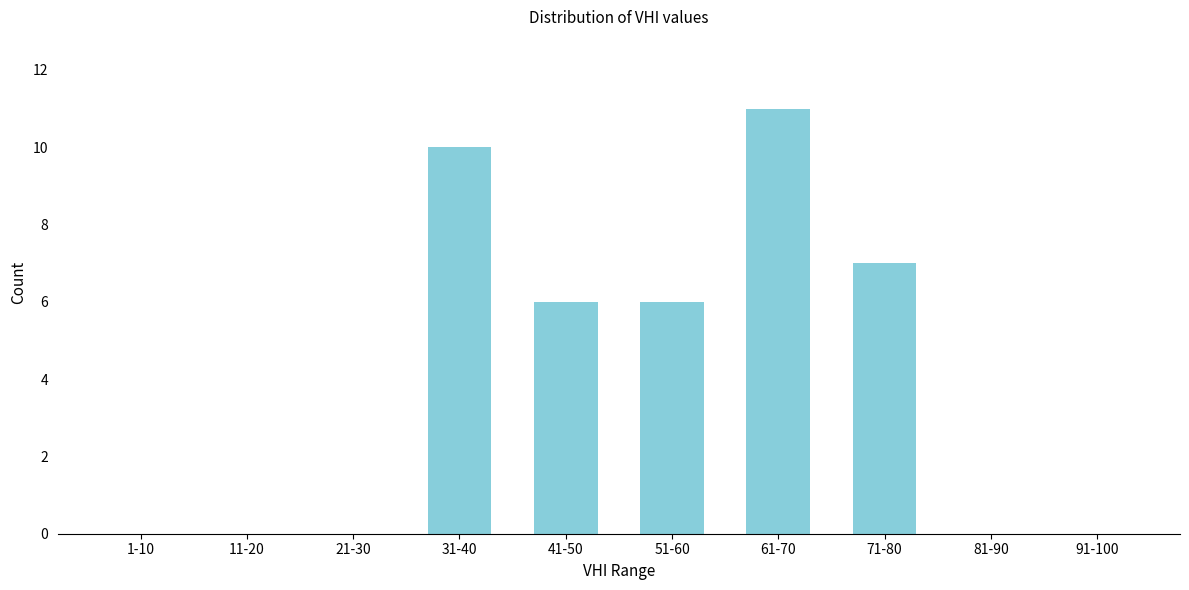

Reading left to right, what are all the values shown in this chart?

1-10=0	11-20=0	21-30=0	31-40=10	41-50=6	51-60=6	61-70=11	71-80=7	81-90=0	91-100=0